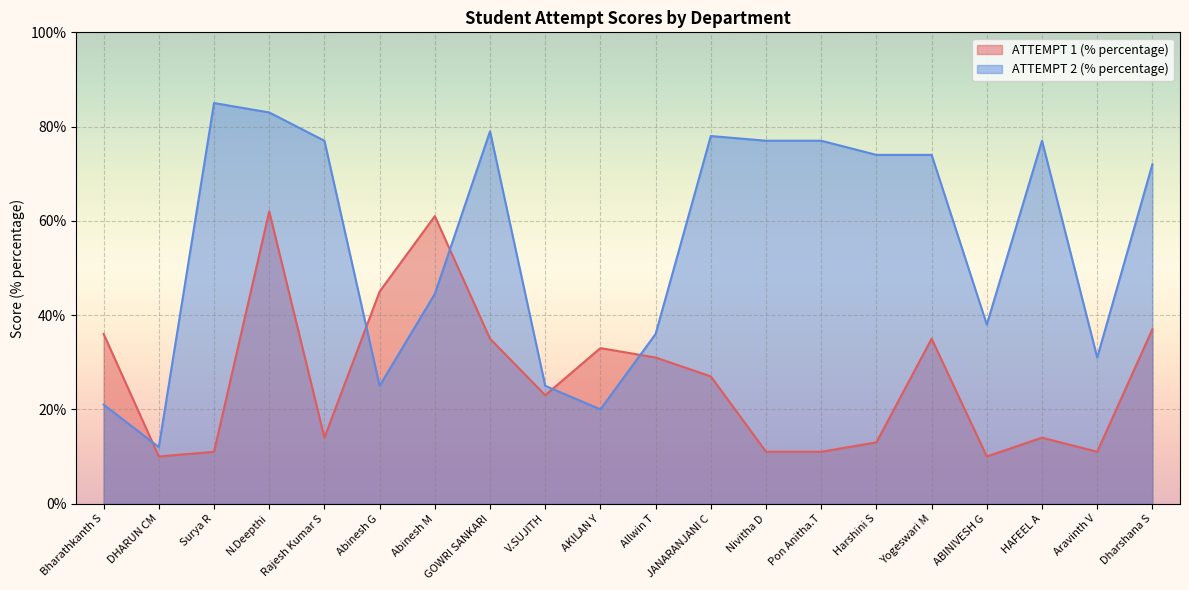

How many distinct data groups are displayed?

2